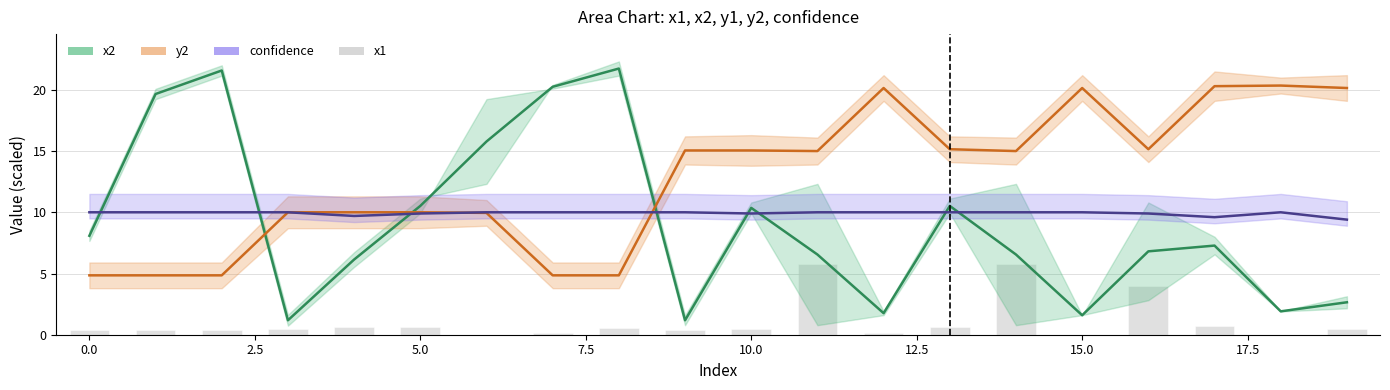

What position from the left is 13?

14